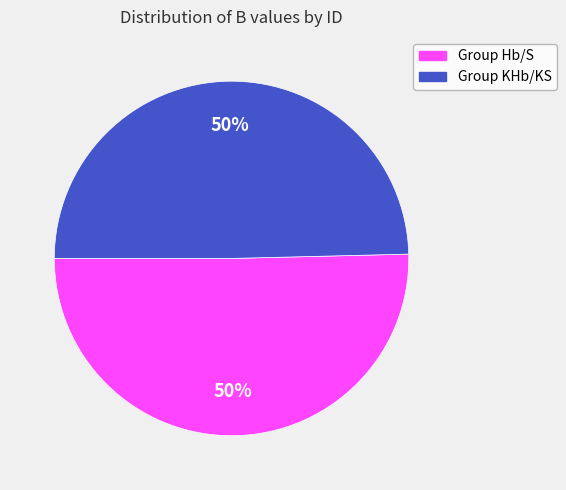

To the nearest percent, what is the average slice percentage?

50%